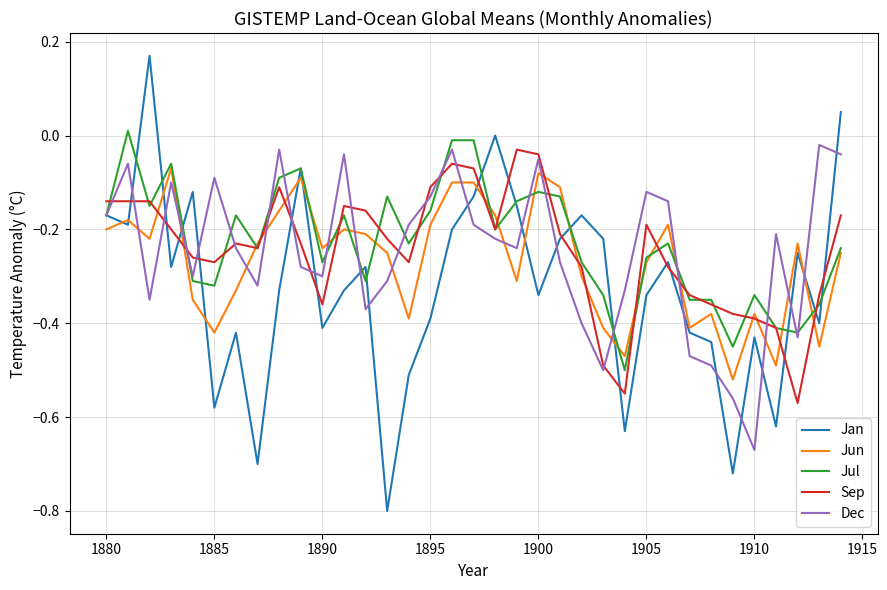

How many categories are shown in the chart?

35